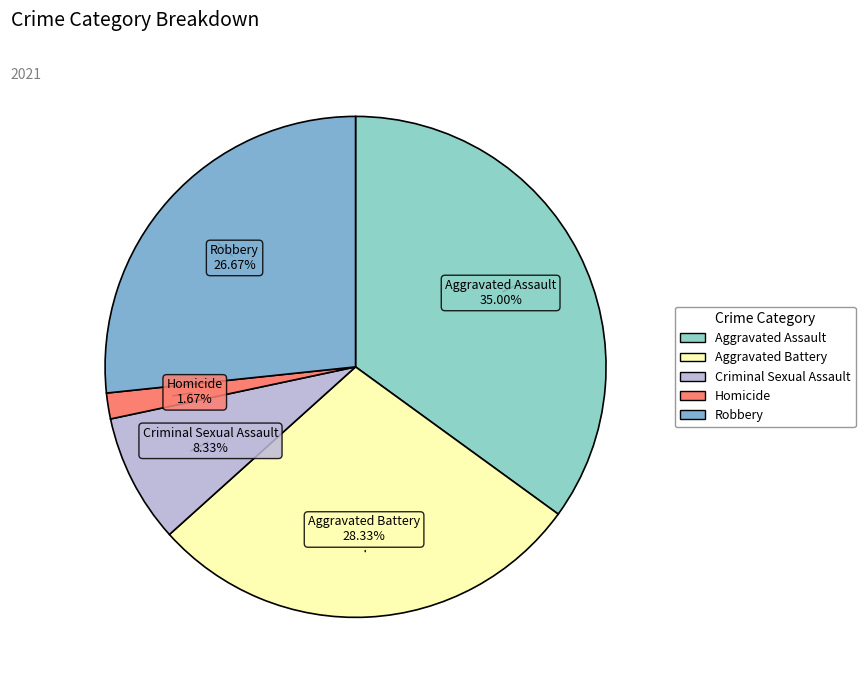

What percentage is the Aggravated Battery slice, to the nearest percent?

28%